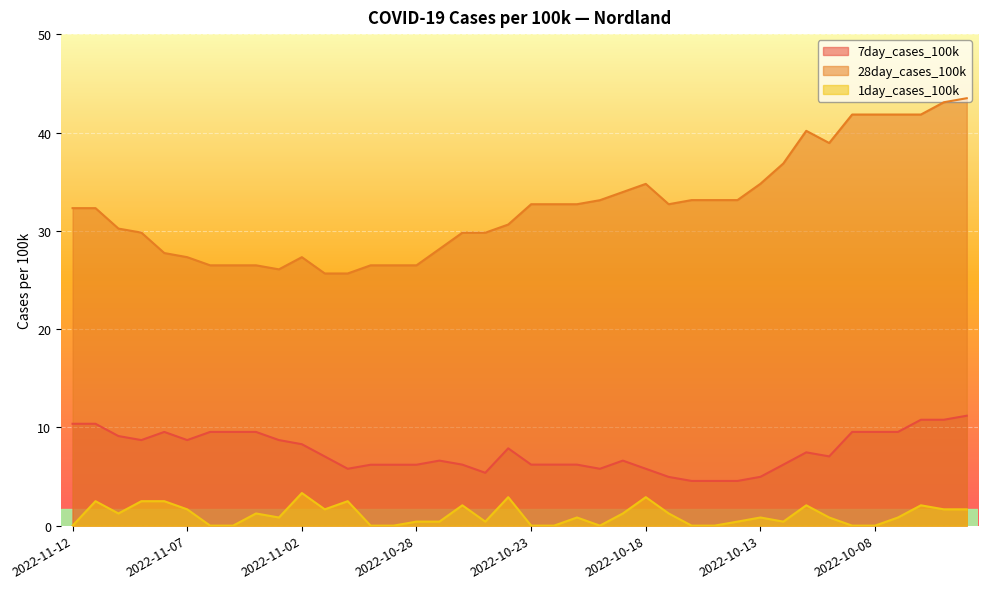

Between 2022-10-24 and 2022-10-18, which series saw the biggest shift?

28day_cases_100k